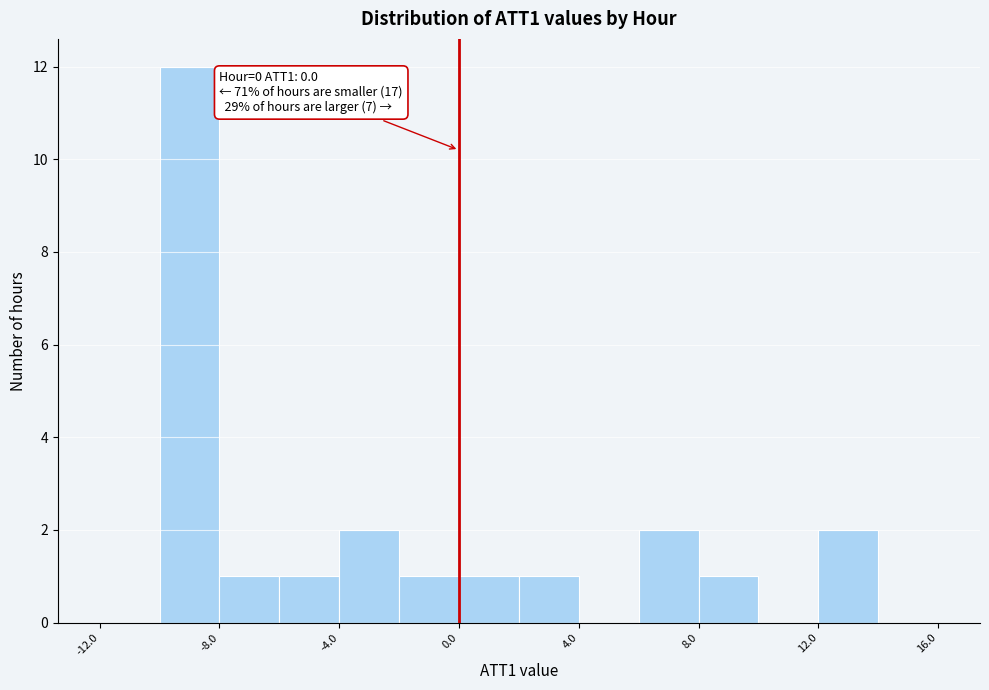

Which range on the x-axis has the tallest bar?

-10 to -8